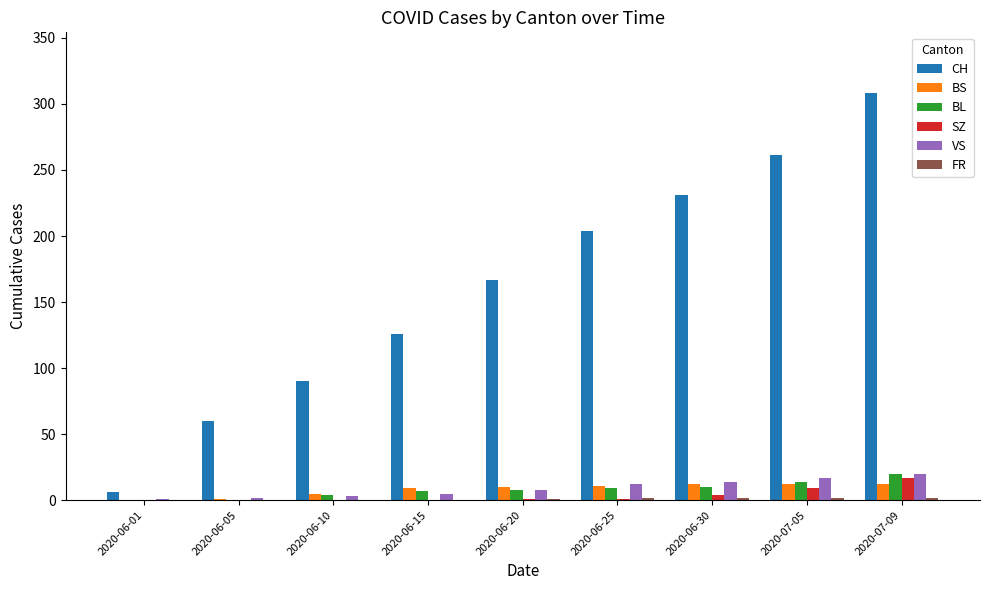

What is the approximate value of BS at 2020-06-05?

1